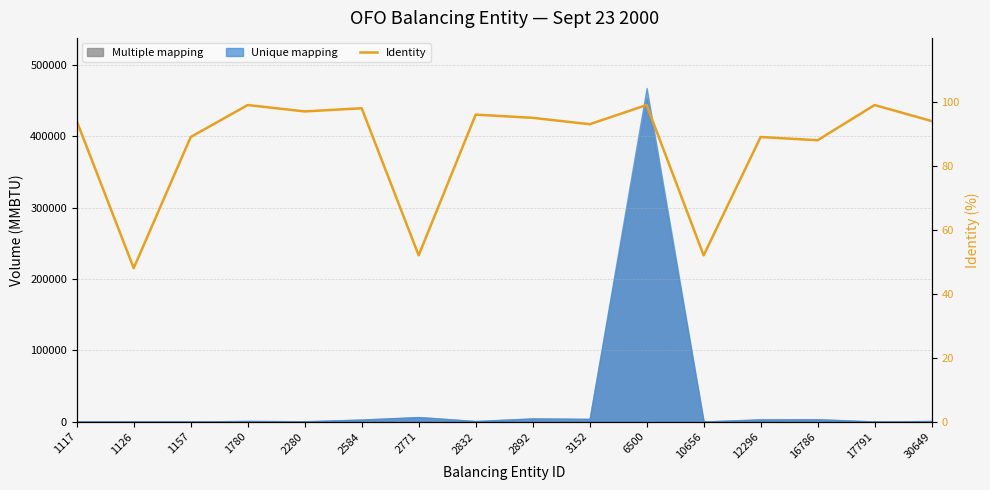

Rank the categories by value from lowest to highest.

1126, 2771, 10656, 16786, 1157, 12296, 3152, 1117, 30649, 2892, 2832, 2280, 2584, 1780, 6500, 17791